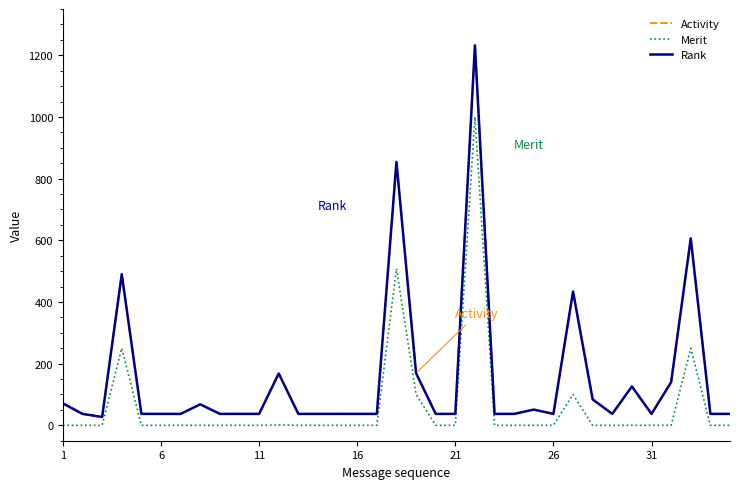

What is the minimum value for Rank?

27